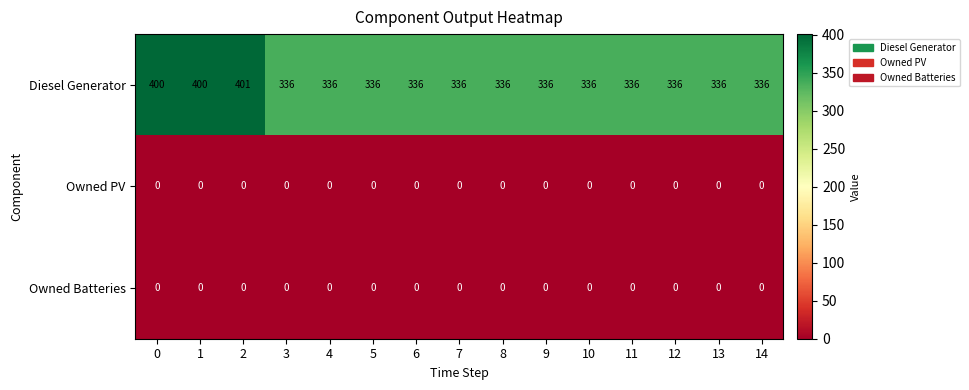

At which category is the sum across all series the highest?

2